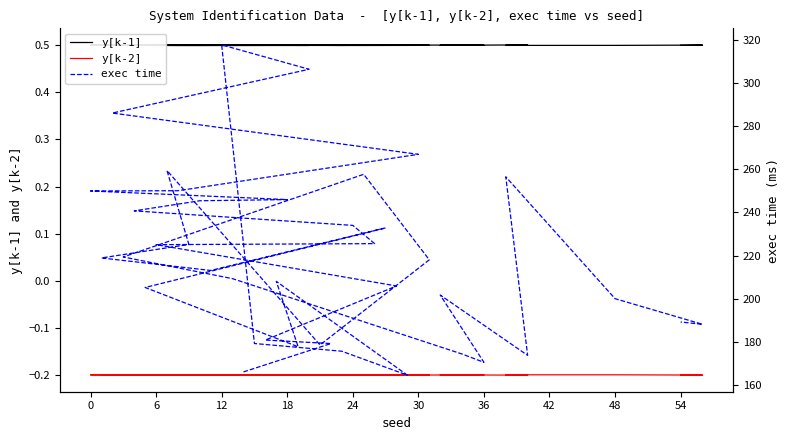

Which series has the widest spread of values?

exec time